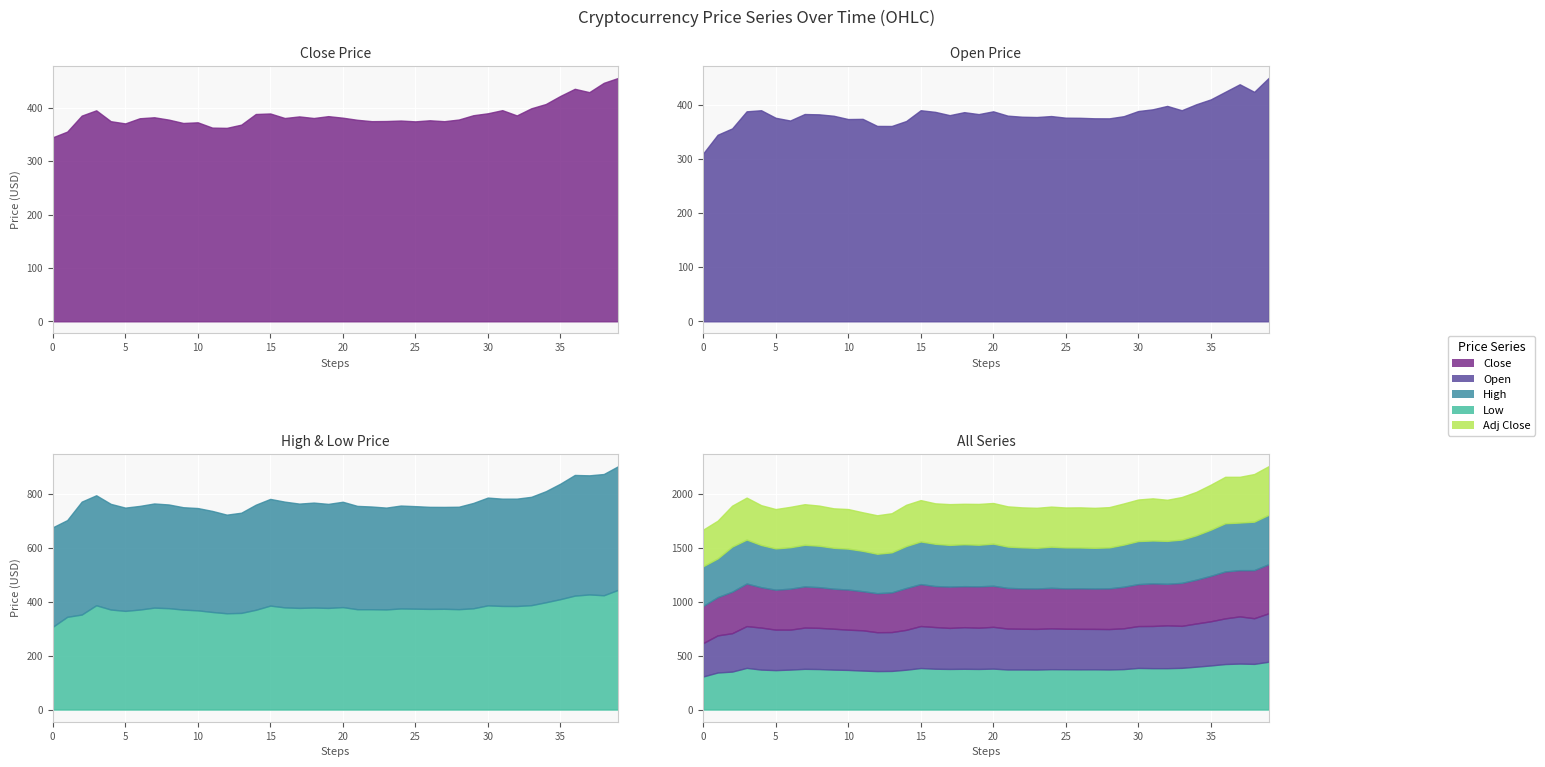

The value of Adj Close at 9 is 229.5. True or false?

False